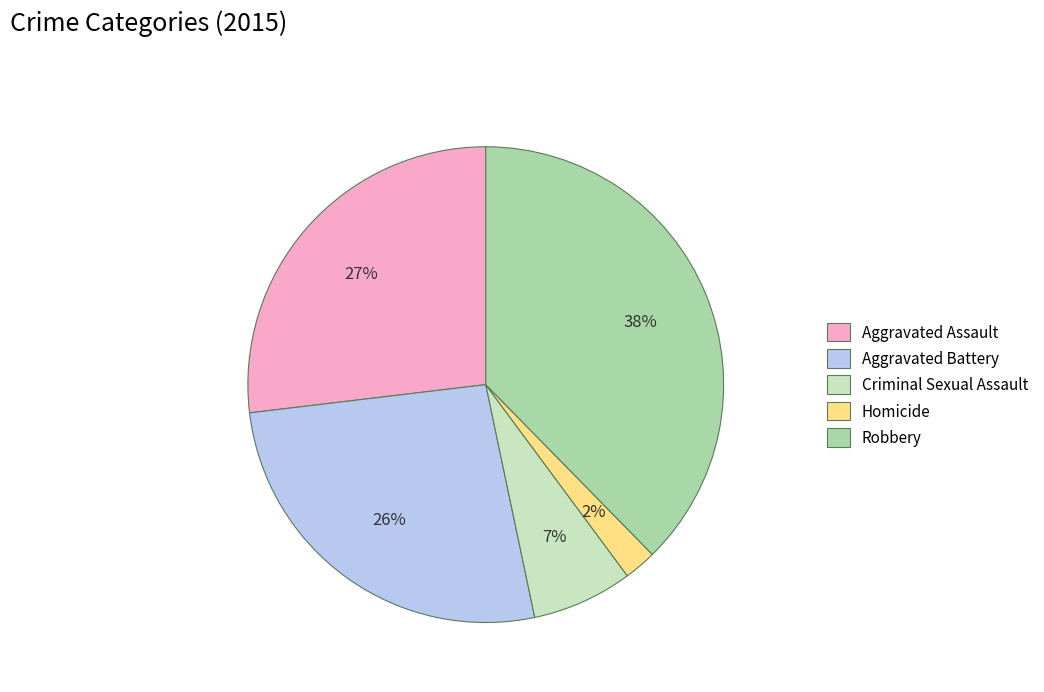

What percentage is the Aggravated Assault slice, to the nearest percent?

27%